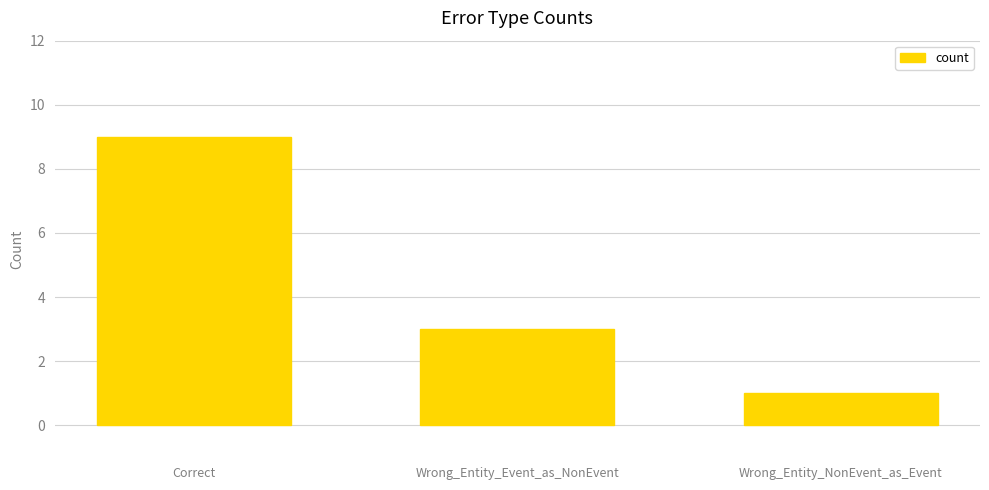

Between Correct and Wrong_Entity_NonEvent_as_Event, which is larger?

Correct